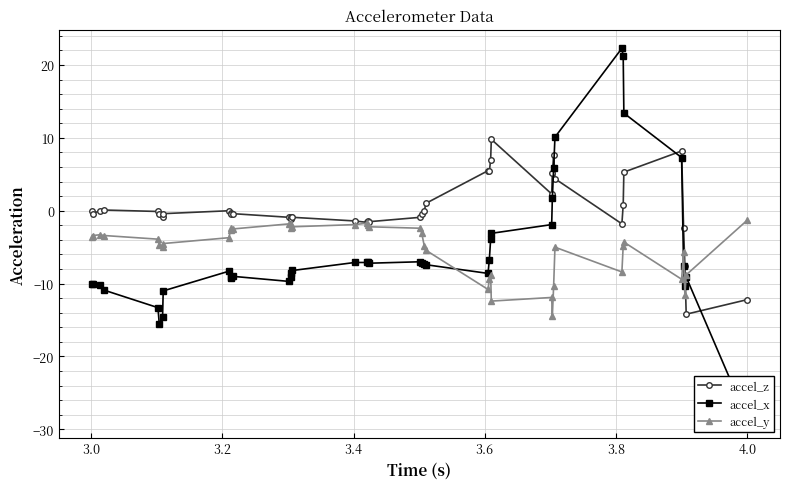

What is the value of the accel_z point at the 32nd from the left?

4.4